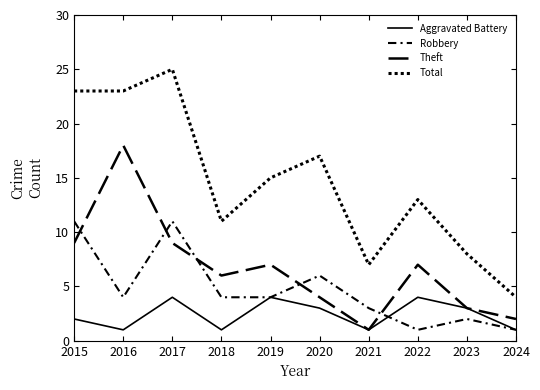

What is the value of the Robbery point at the 4th from the left?

4